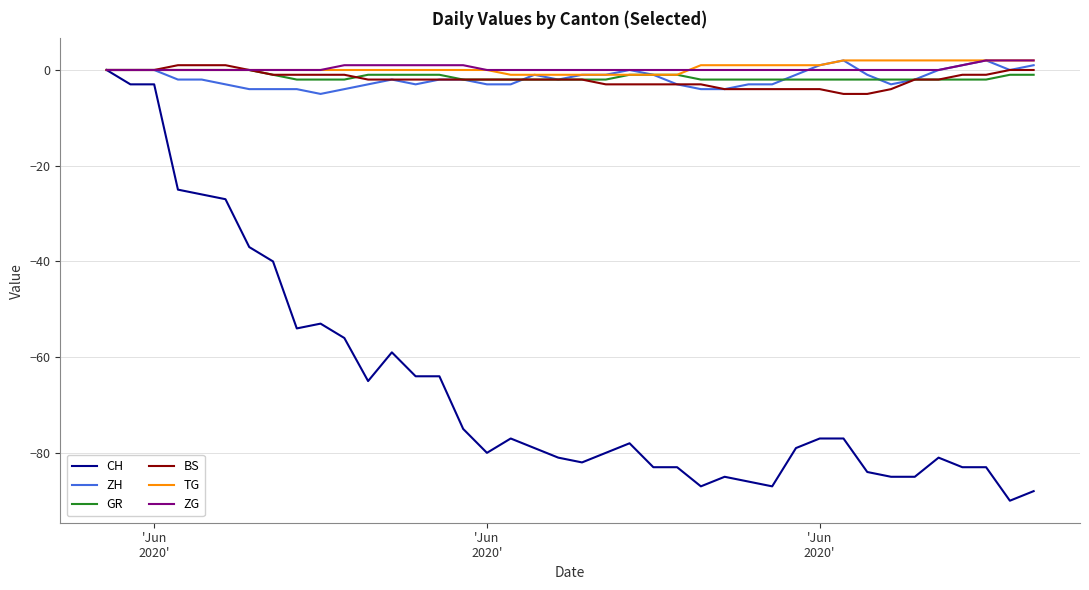

Which series has the largest range (max minus min)?

CH